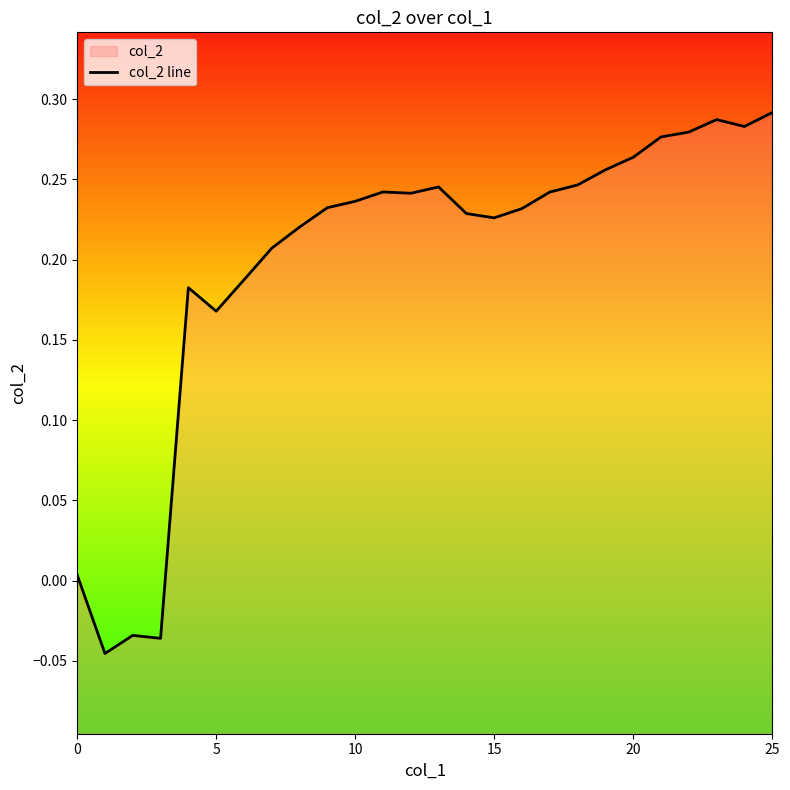

How many negative values are there?

3